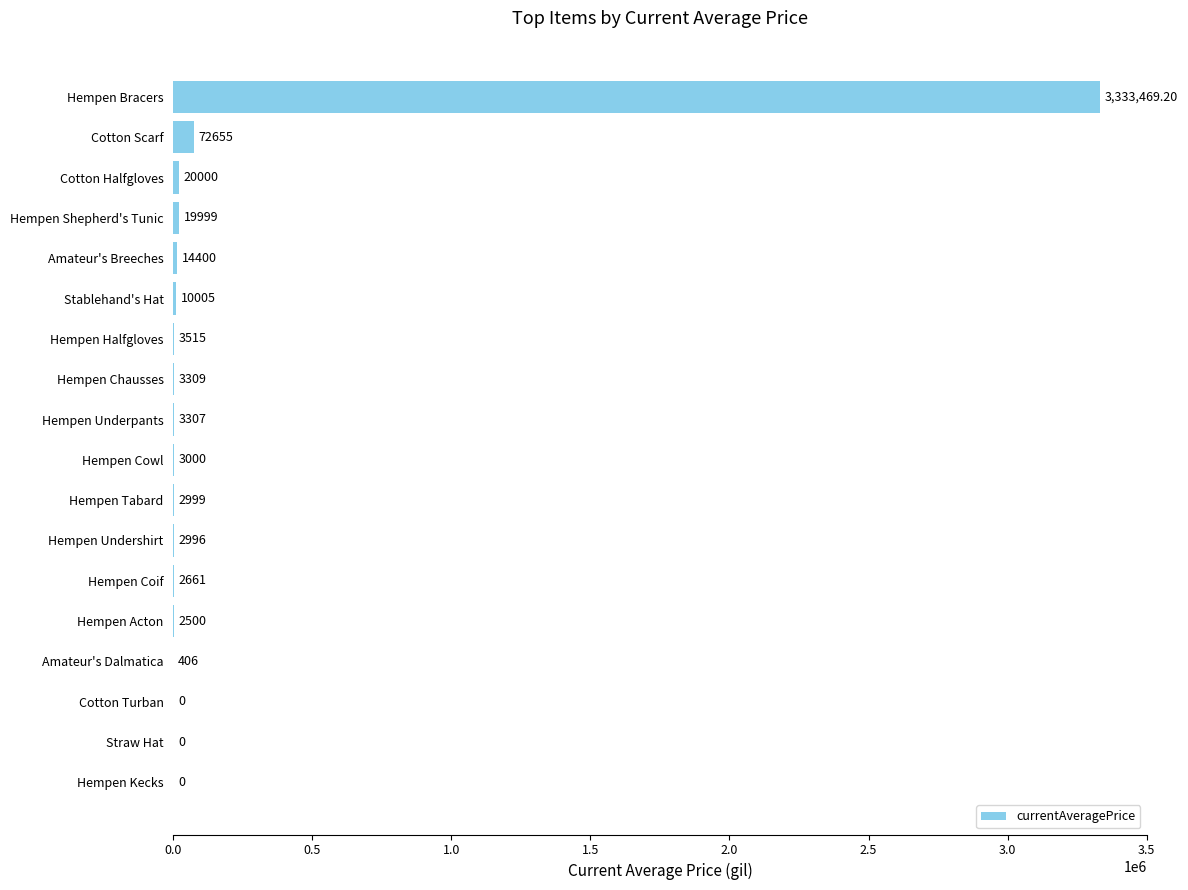

At which label is the value closest to 1666734?

Cotton Scarf